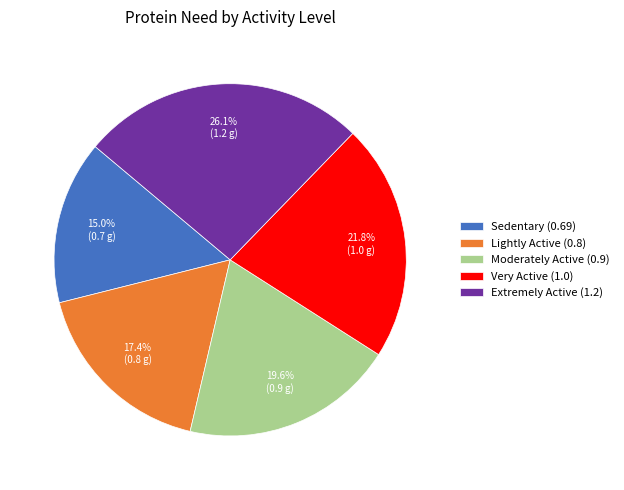

What is the largest slice in the pie chart?

Extremely Active